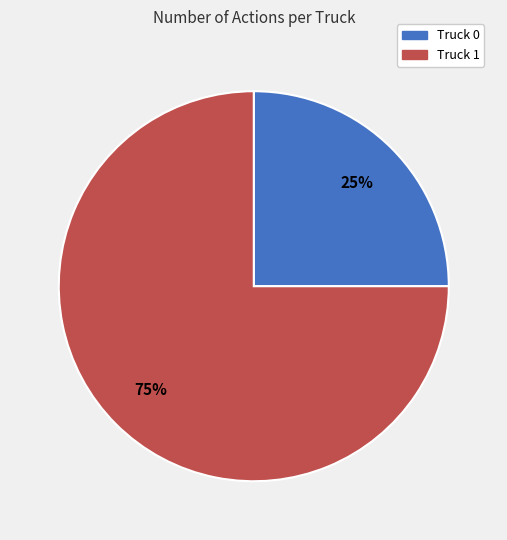

To the nearest percent, what is the average slice percentage?

50%